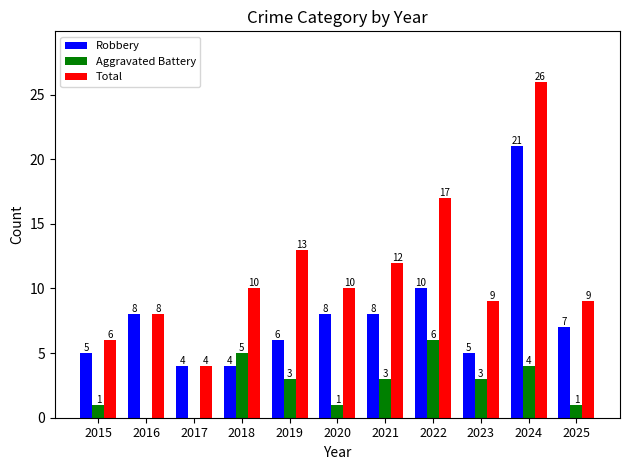

What is the difference between the Total values at 2018 and 2016?

2